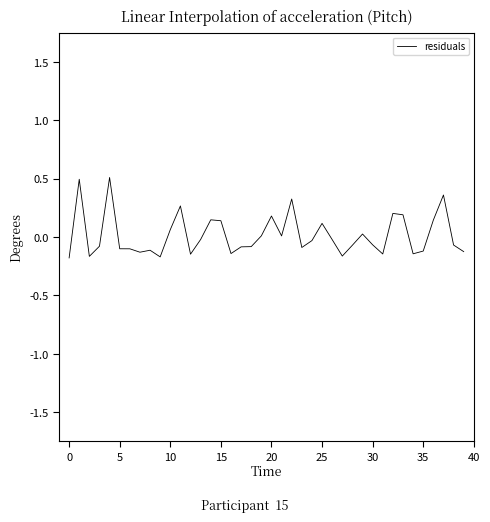

How many lines are shown in the chart?

1